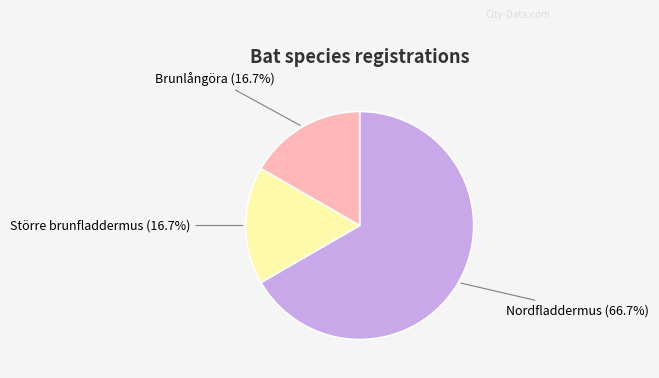

Is there any slice that represents more than half of the pie?

Yes